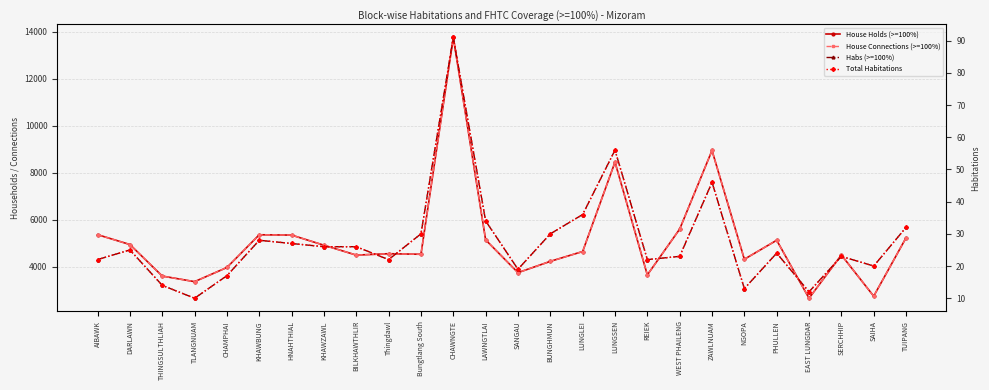

Where does the Habs (>=100%) series first go above 25?

KHAWBUNG